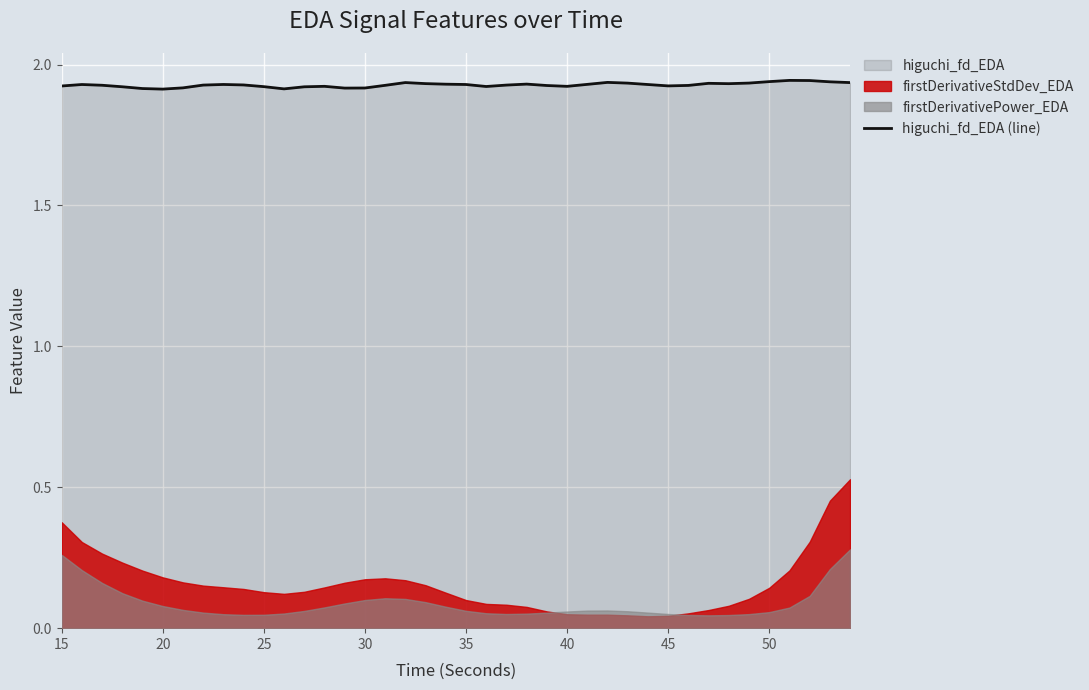

True or false: the data shows 1.0 at 24.

False